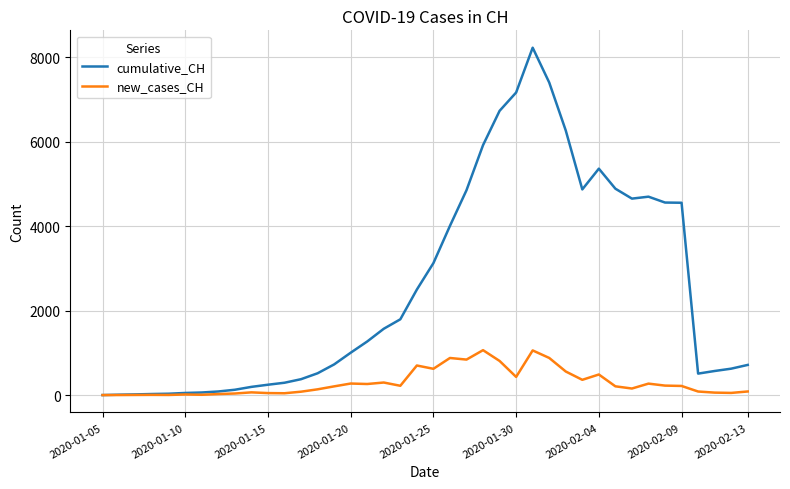

What is the maximum value shown in the chart?

8228